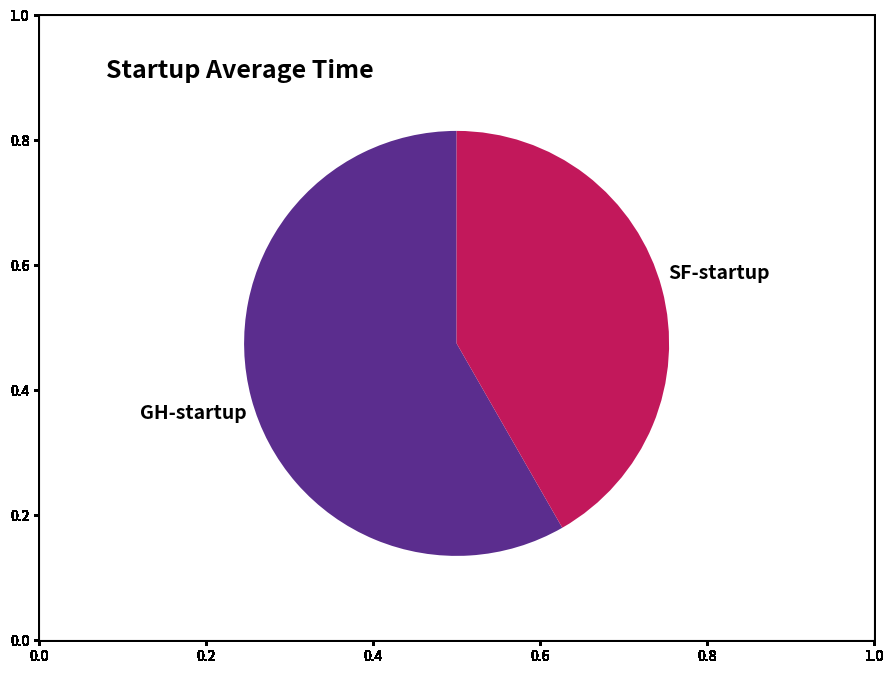

Count the number of slices in the pie.

2